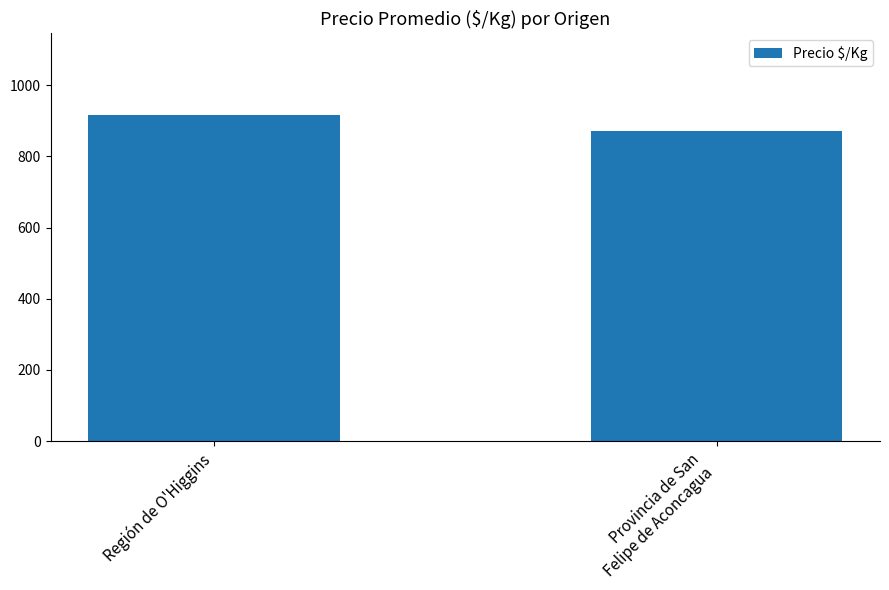

How many data points does each series have?

2